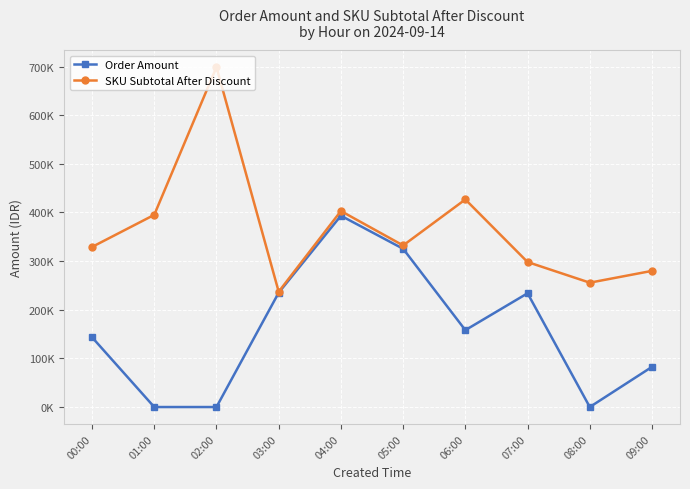

What is the label of the 5th point from the left?

04:00